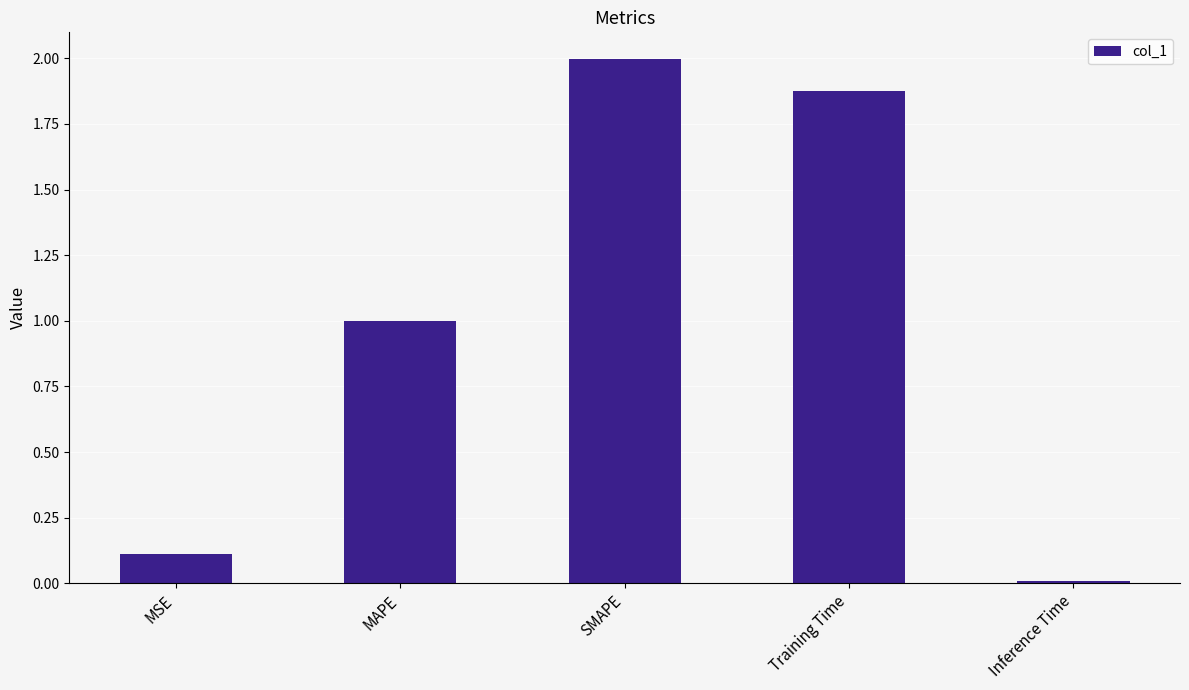

Which category has the lowest value across all series?

Inference Time